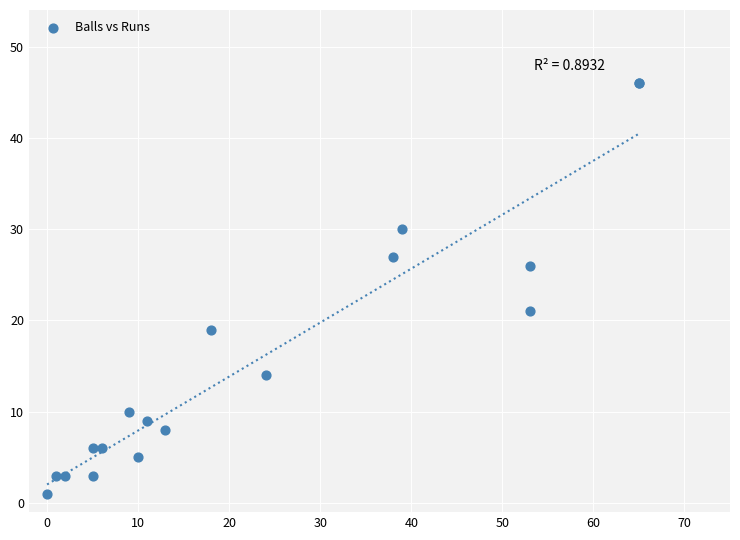

What Y value in the scatter plot is closest to 23?

21